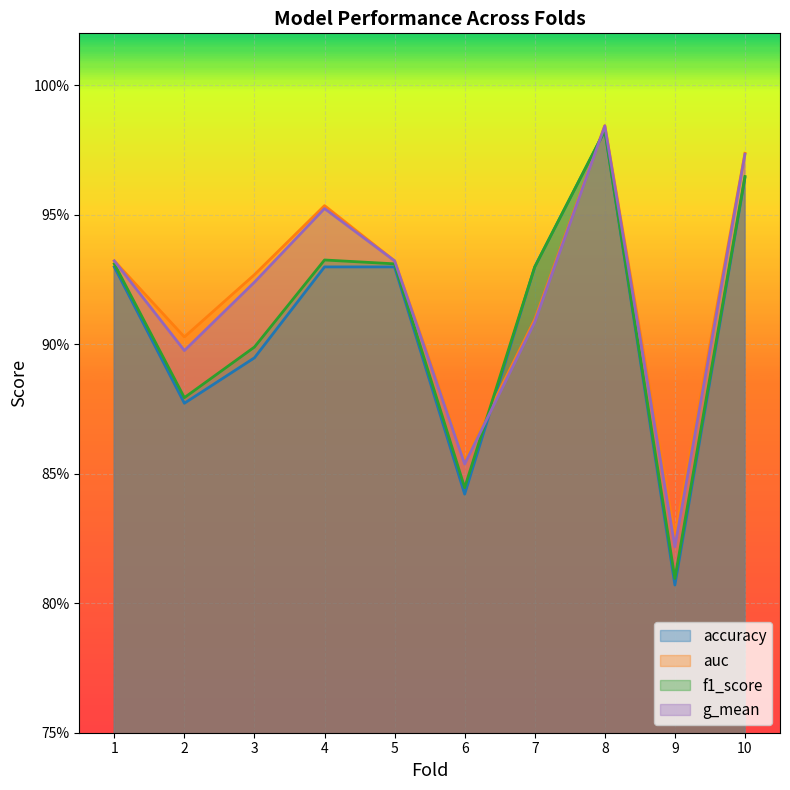

How many interior local peaks does the accuracy series have?

1